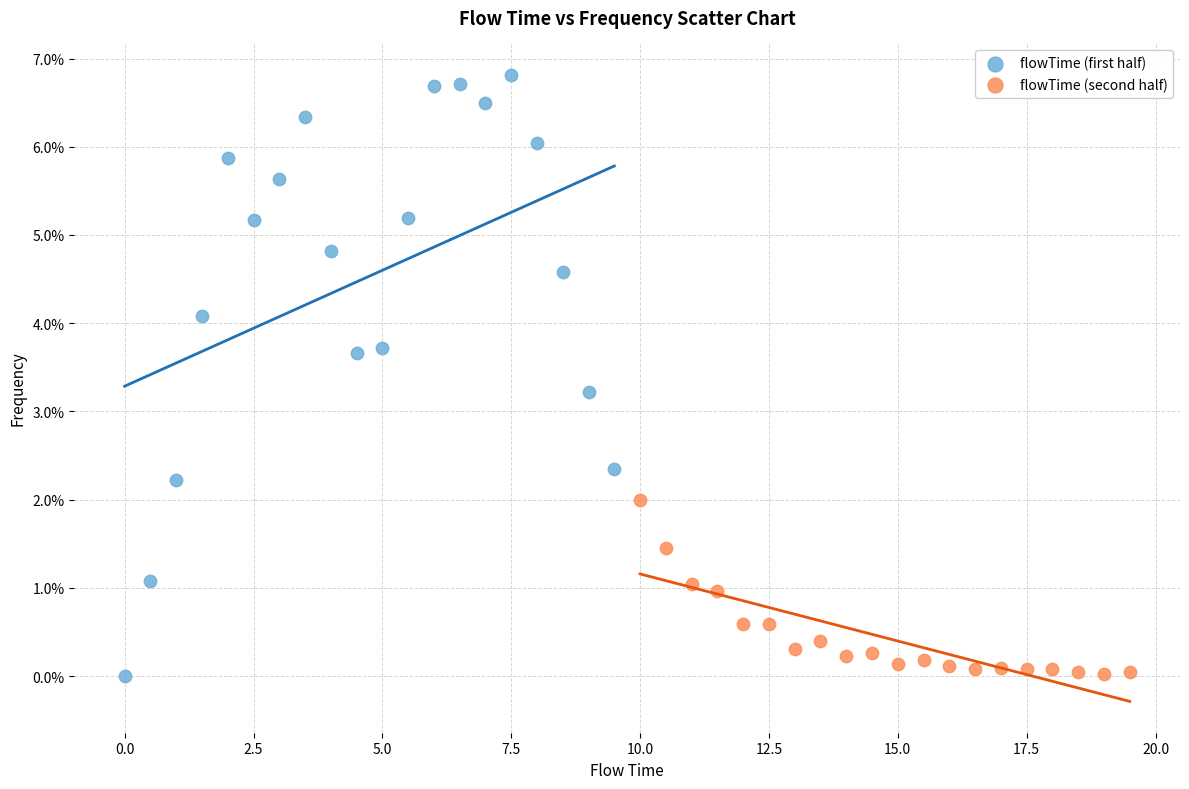

What are all the series names shown in the legend?

flowTime (first half), flowTime (second half)